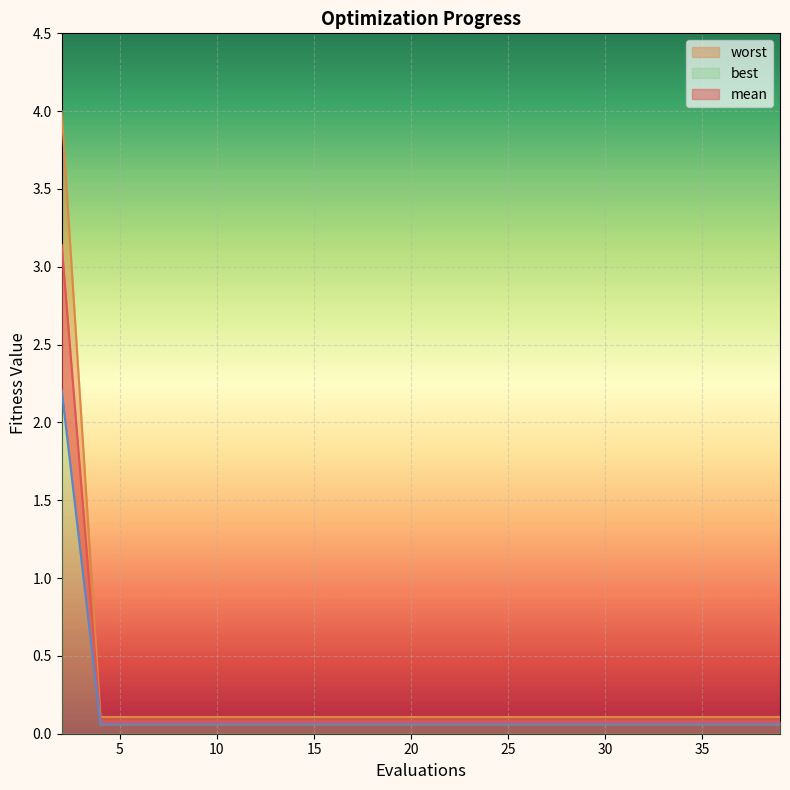

Which series has the largest range (max minus min)?

worst